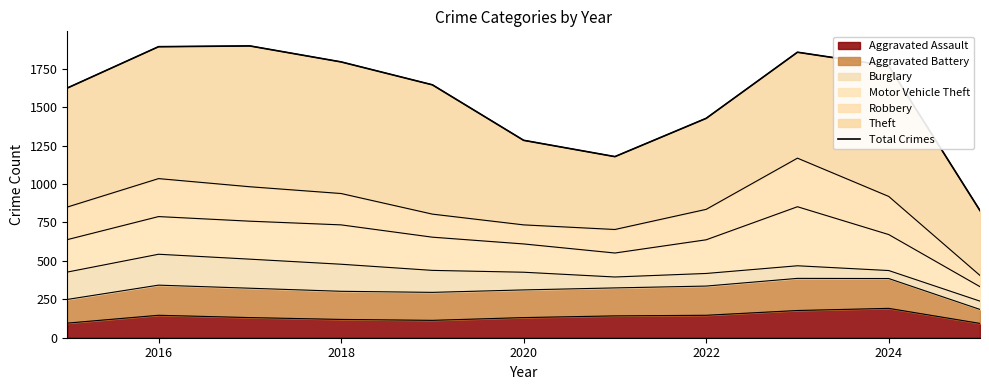

True or false: Aggravated Assault has a value of 119 at 2018.

True